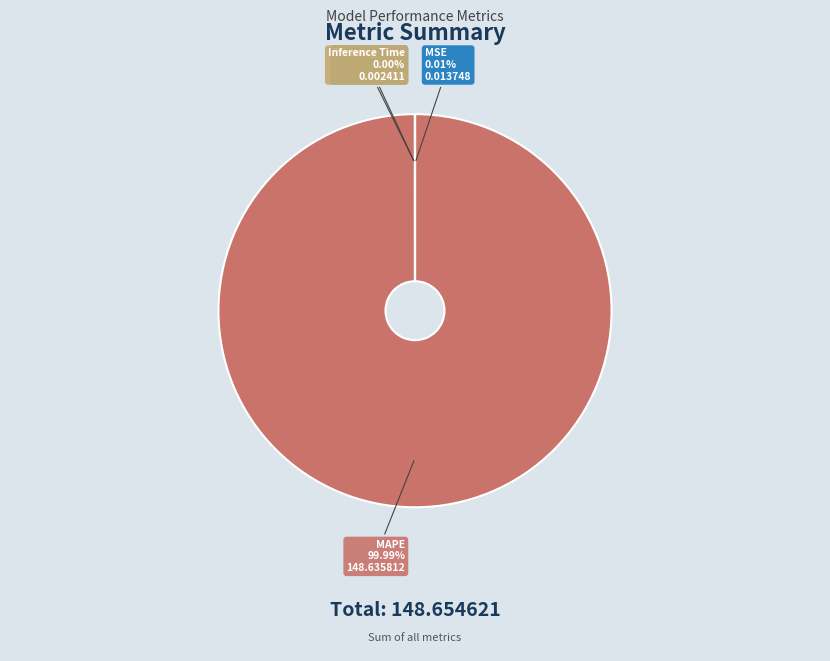

What is the majority slice?

MAPE